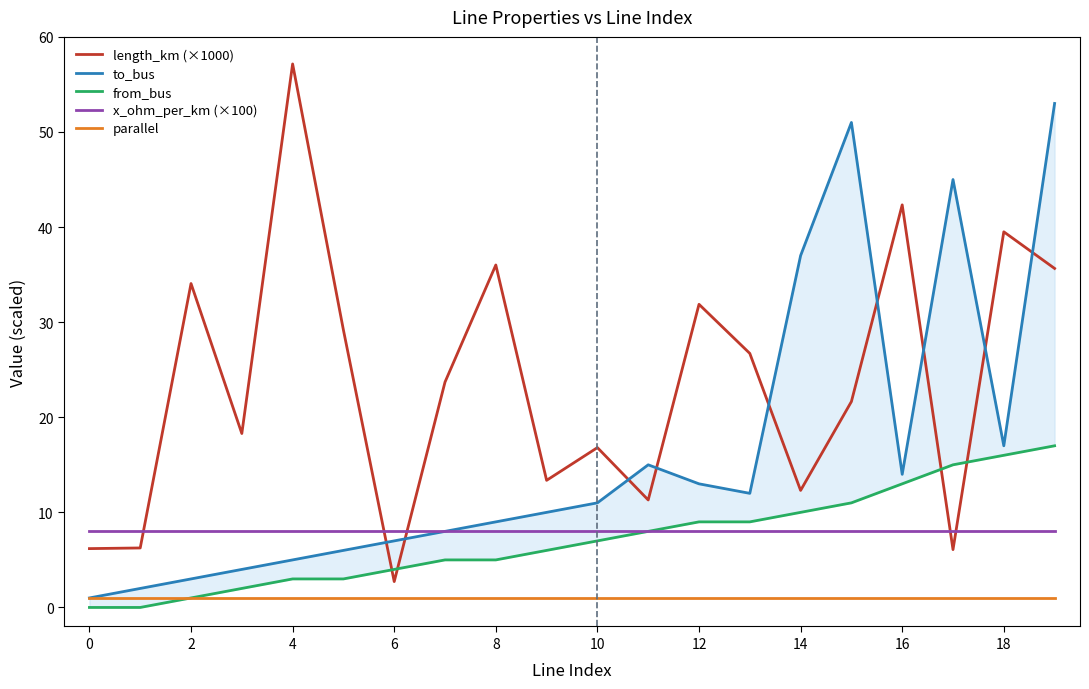

Does the chart display data point markers on the line(s)?

No